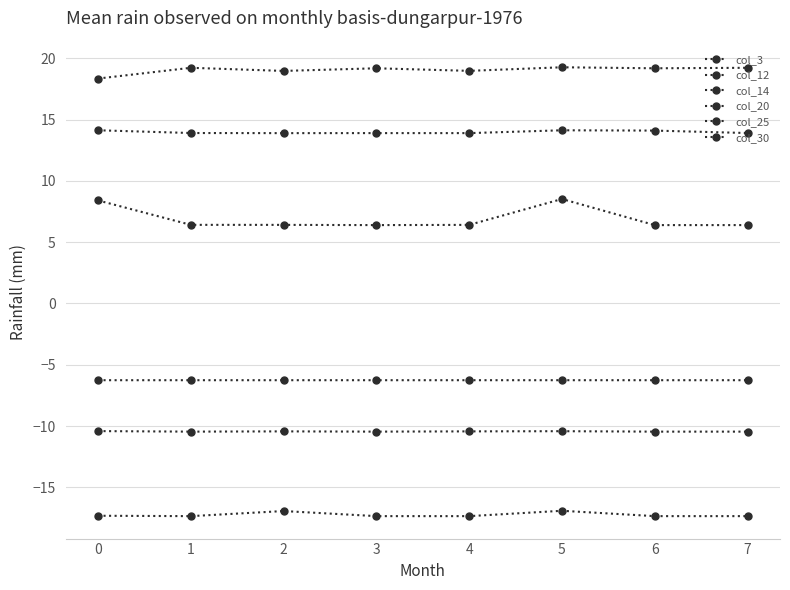

In col_12, how many points are lower than both neighbors (excluding endpoints)?

2